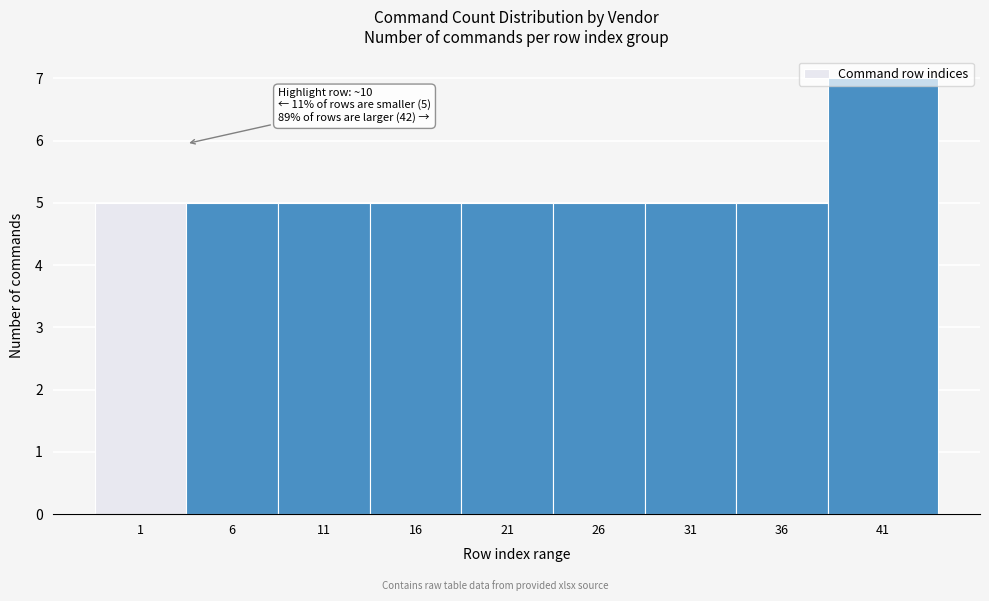

The chart shows a value of 5 at 16. True or false?

True